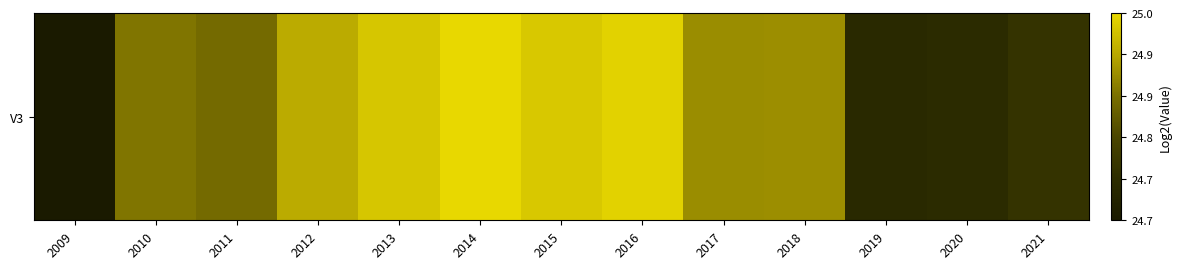

Rank the categories by value from lowest to highest.

2009, 2019, 2020, 2021, 2011, 2010, 2017, 2018, 2012, 2013, 2015, 2016, 2014